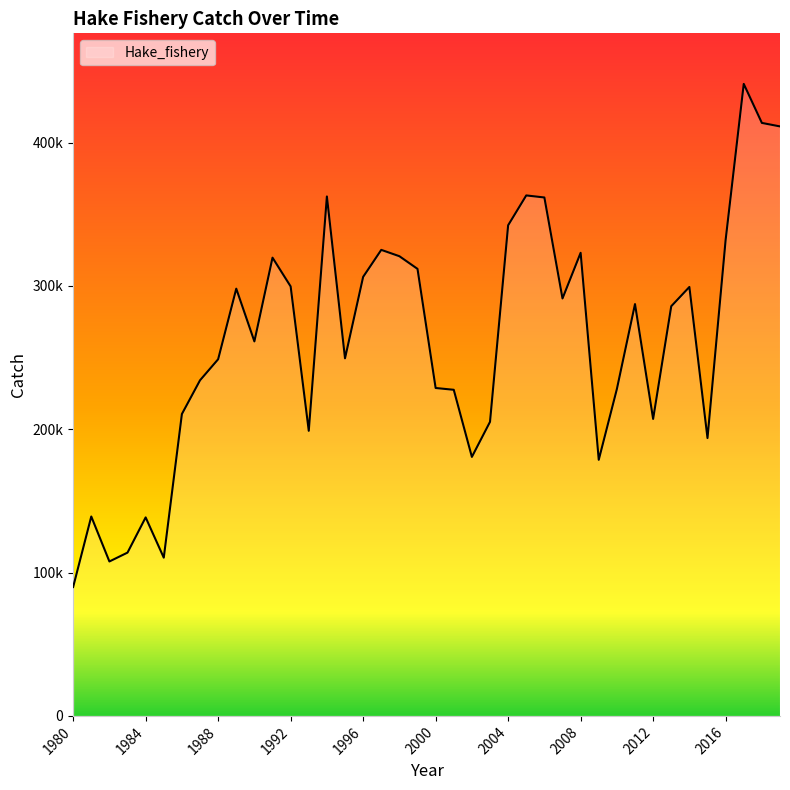

What is the smallest value displayed?

89929.9